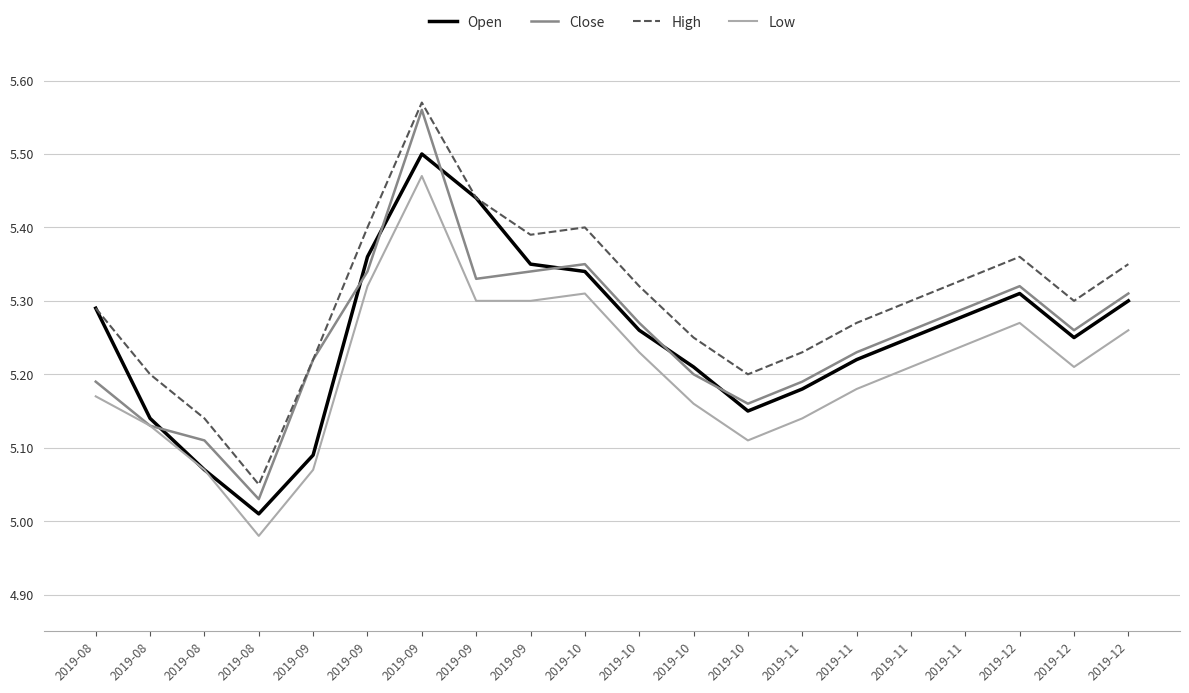

What is the difference between the maximum and minimum values in the Open series?

0.5